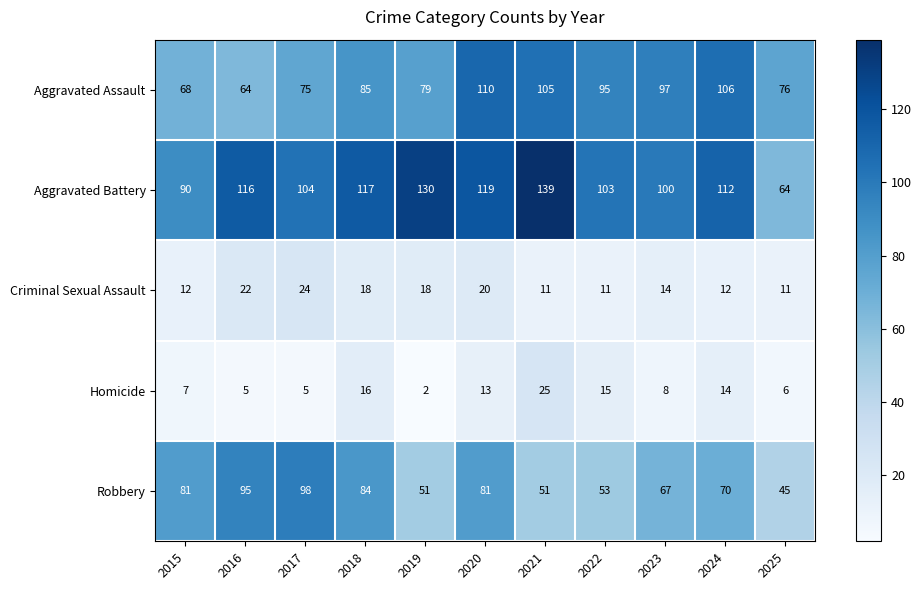

Which series has the widest spread of values?

Aggravated Battery